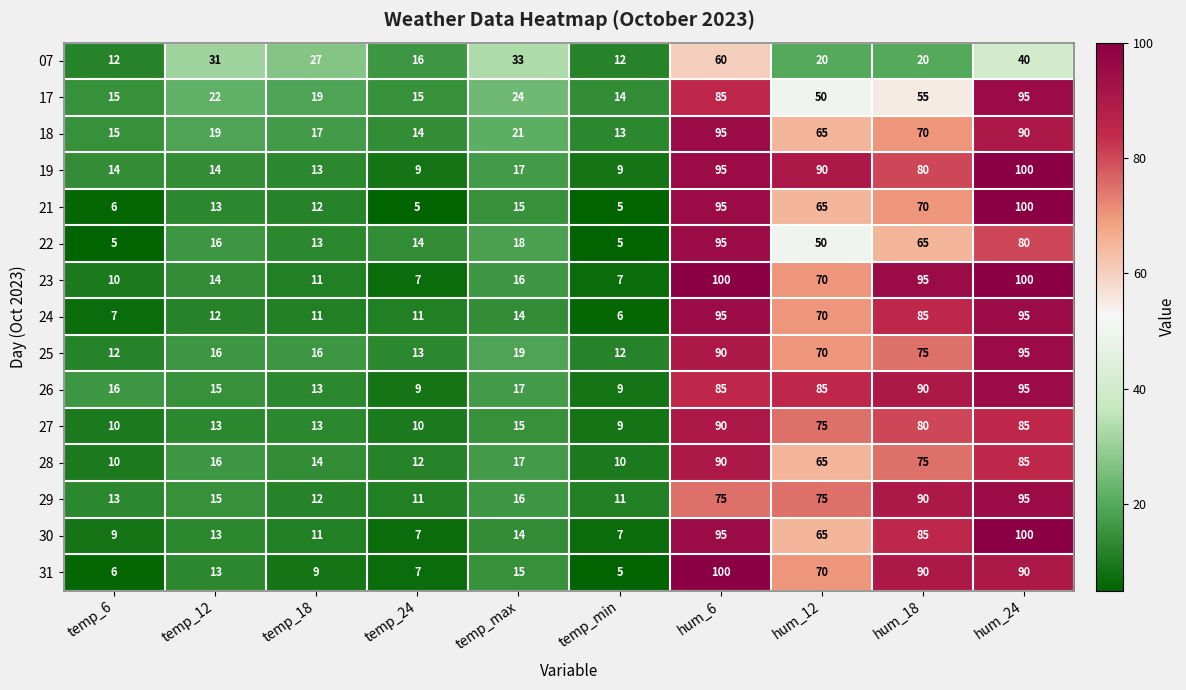

At how many categories does at least one series exceed 94?

3